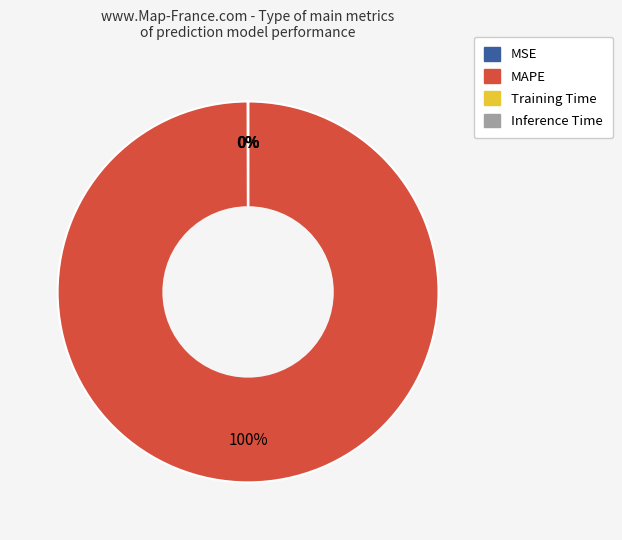

To the nearest percent, what is the difference between the largest and smallest slice percentages?

100%